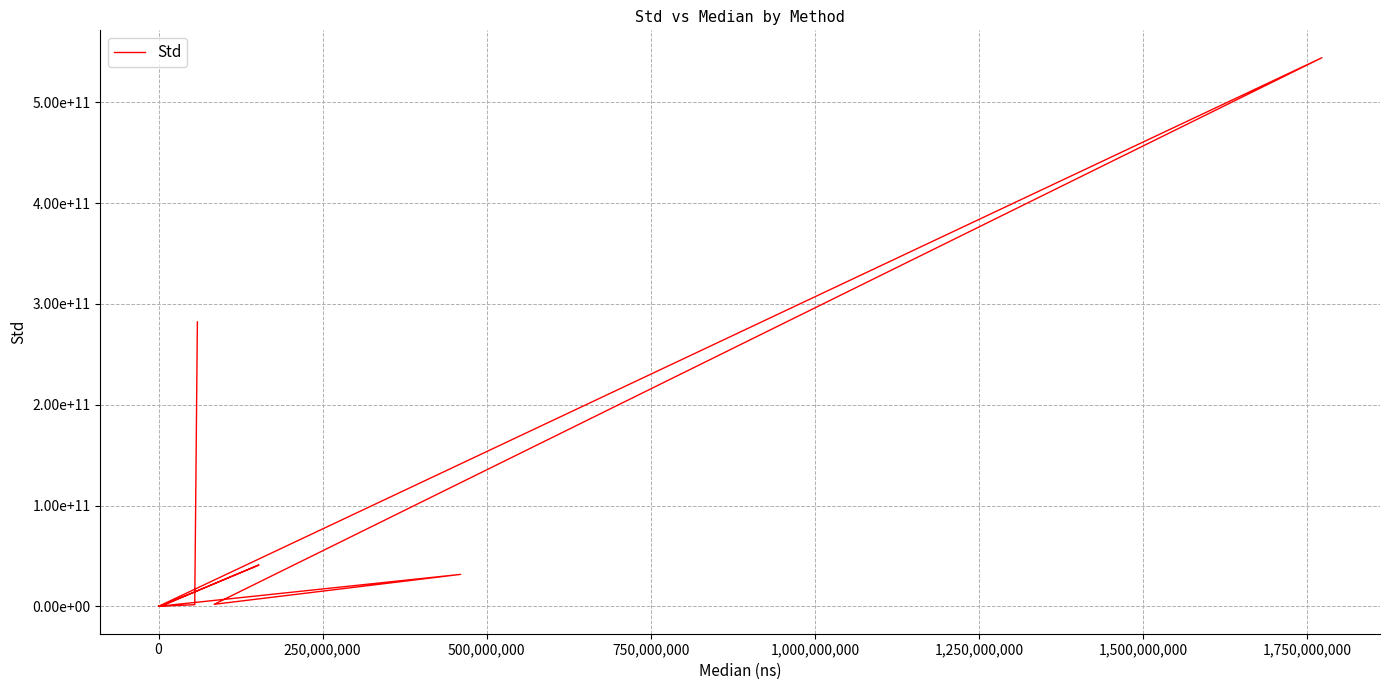

What is the value of the 9th point from the left?

36.3